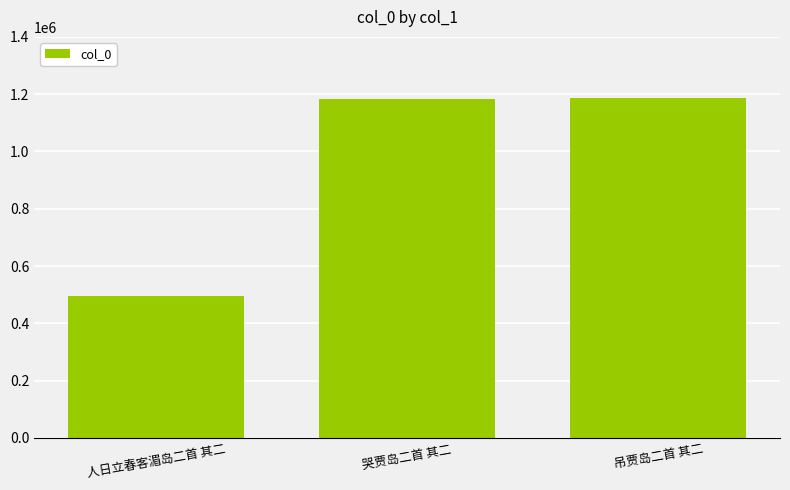

The chart shows a value of 1188177 at 吊贾岛二首 其二. True or false?

True